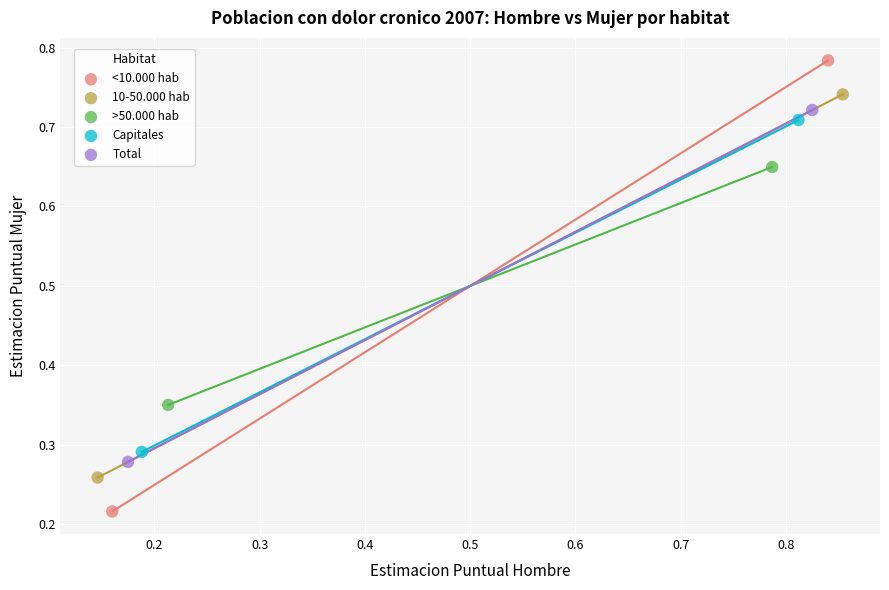

What are all the series names shown in the legend?

<10.000 hab, 10-50.000 hab, >50.000 hab, Capitales, Total